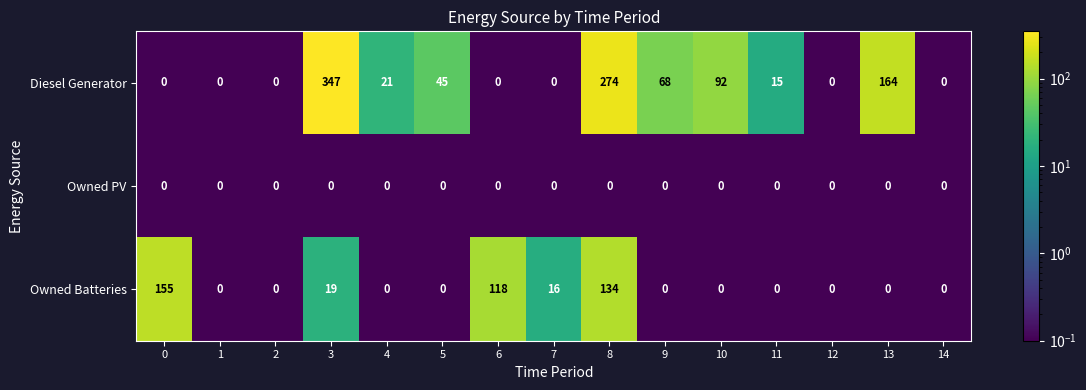

What is the approximate value of Diesel Generator at 10, to the nearest 10?

90